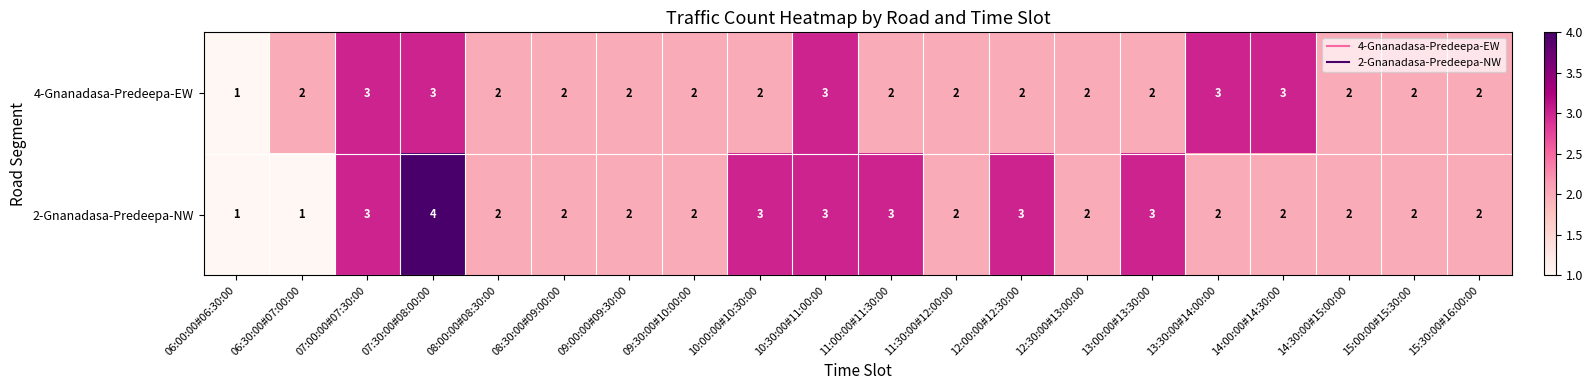

What is the sum of all 2-Gnanadasa-Predeepa-NW values?

46